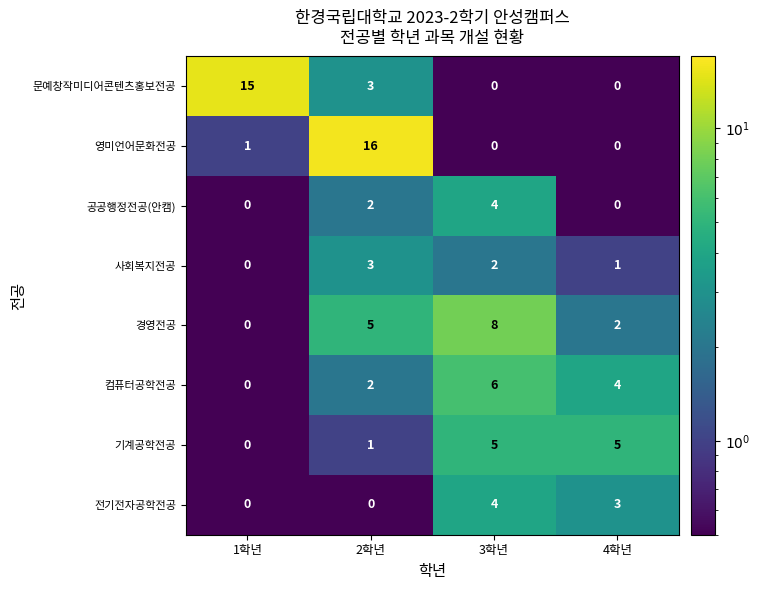

At which label does 경영전공 reach its peak?

3학년